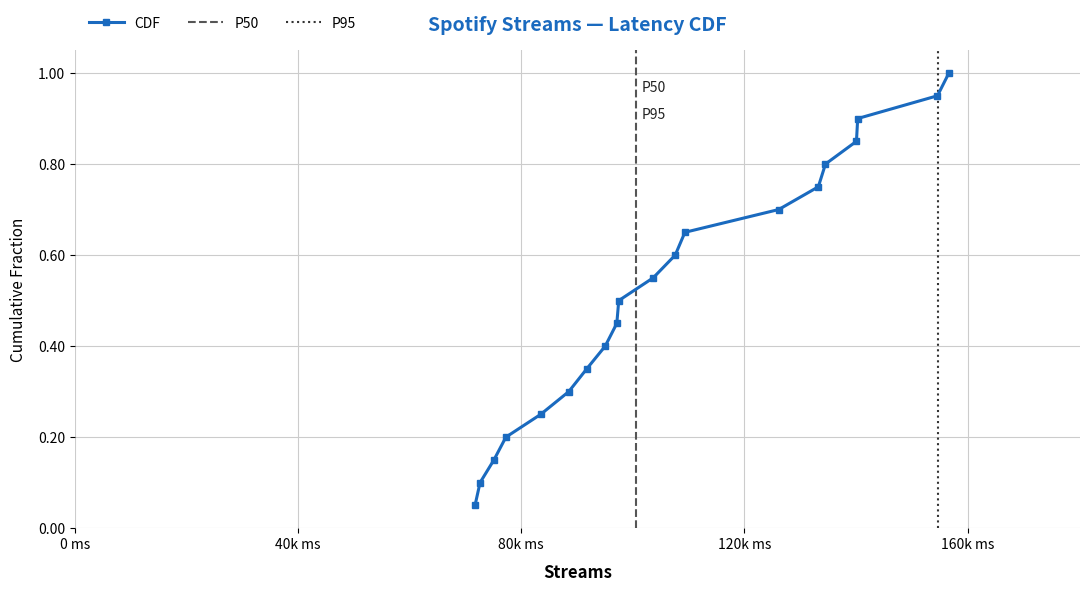

How many lines are shown in the chart?

1